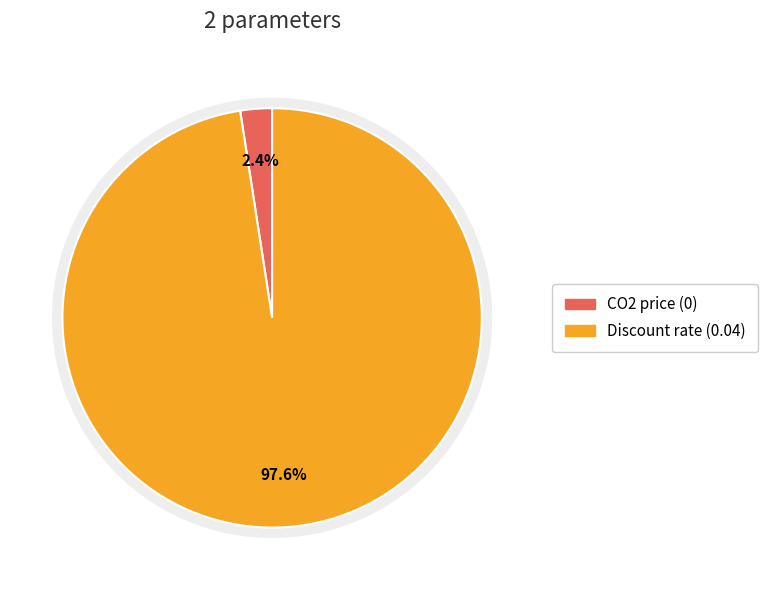

What is the total percentage of Discount rate and CO2 price?

100.0%